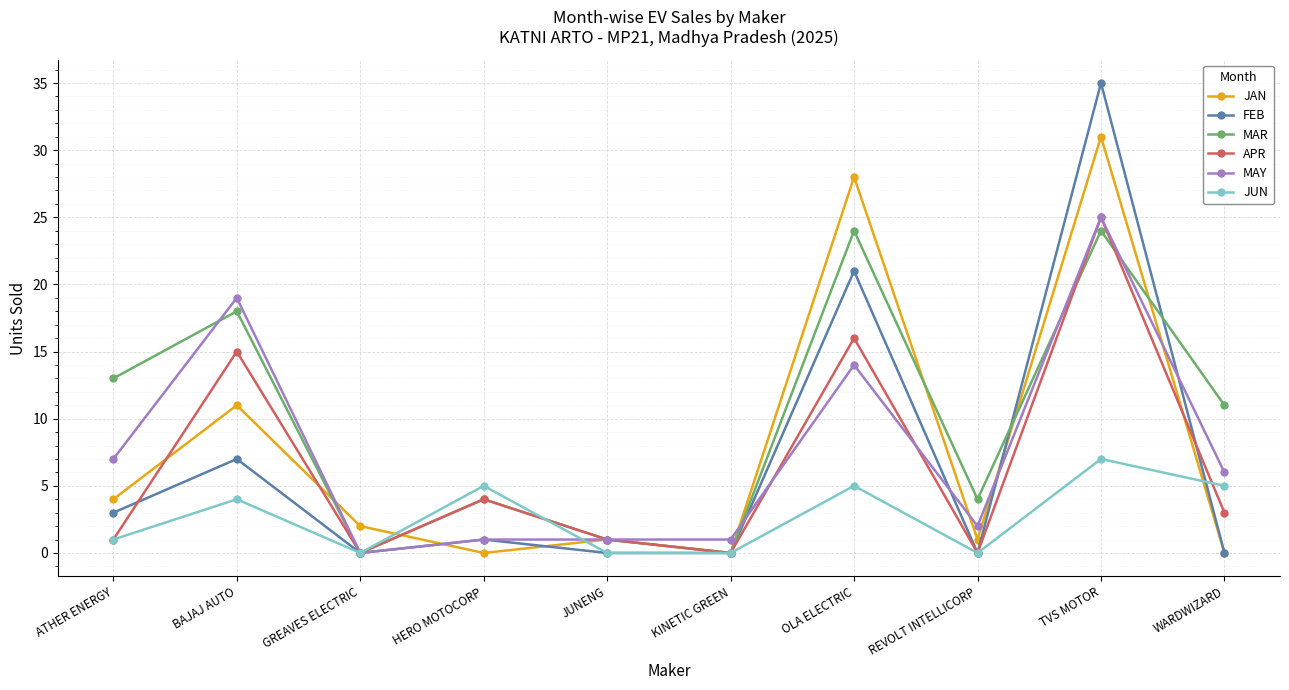

How many JUN values are between 0 and 5?

9